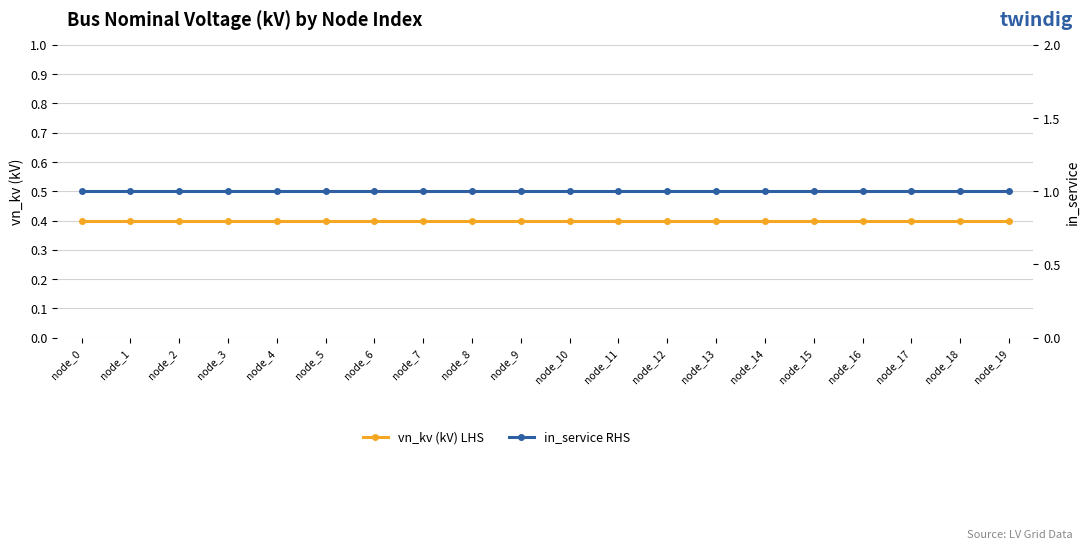

True or false: vn_kv (kV) LHS and in_service RHS cross at least once.

False